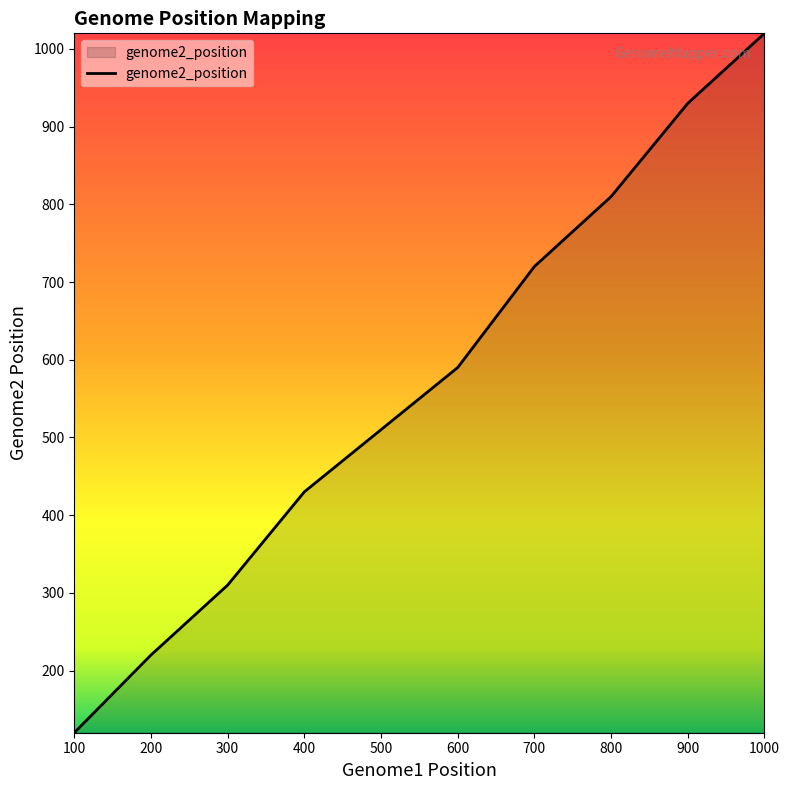

Rank the categories by value from highest to lowest.

1000, 900, 800, 700, 600, 500, 400, 300, 200, 100